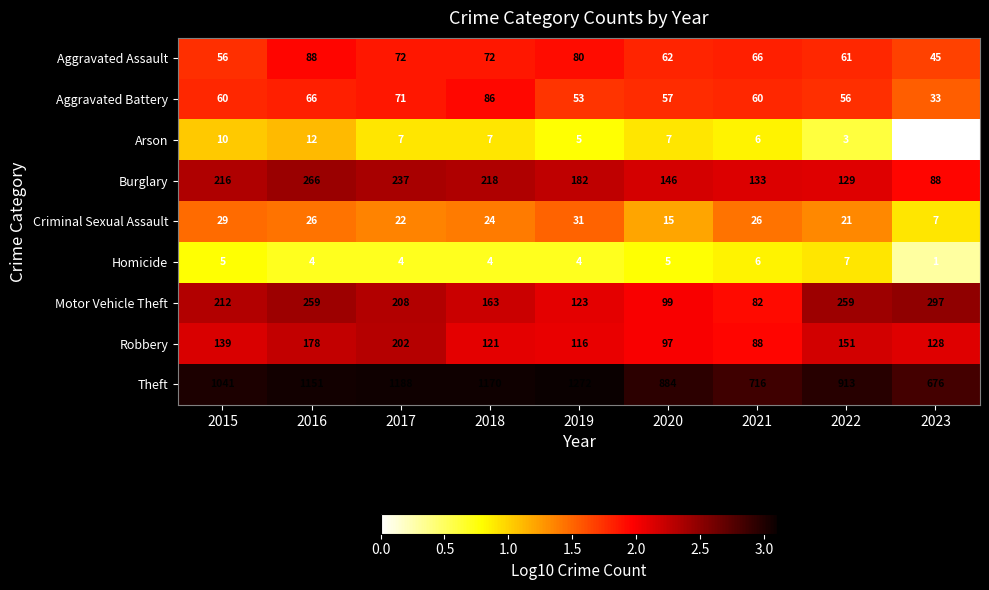

Which series has the widest spread of values?

Theft